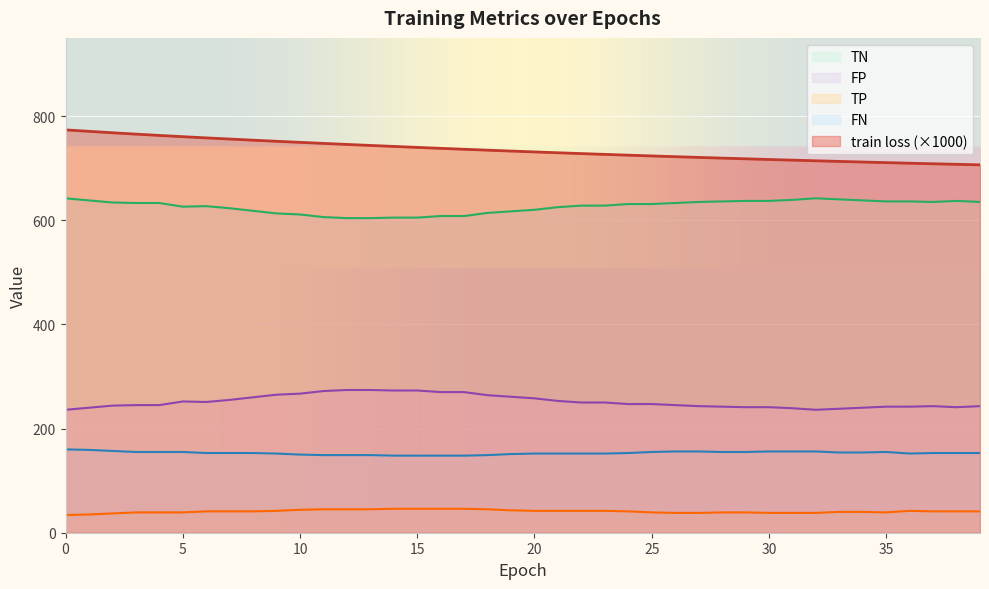

True or false: FP and train loss intersect in this chart.

False